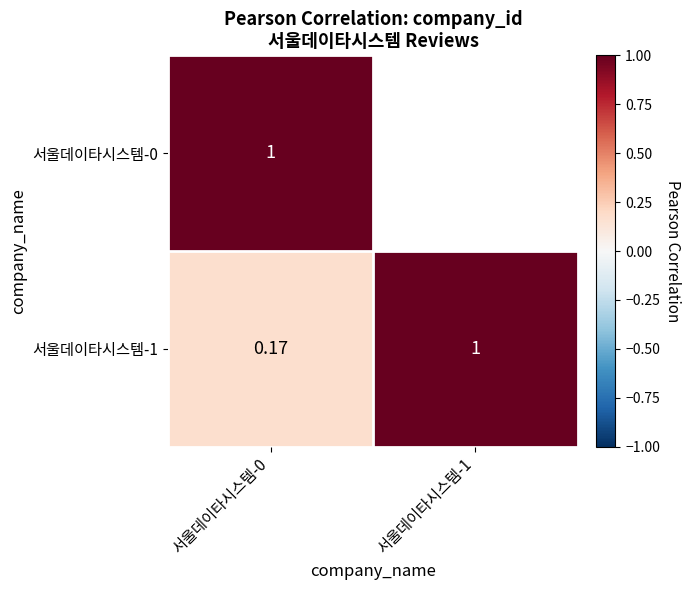

Is the value of 서울데이타시스템-1 at 서울데이타시스템-0 greater than the value of 서울데이타시스템-0 at 서울데이타시스템-0?

No